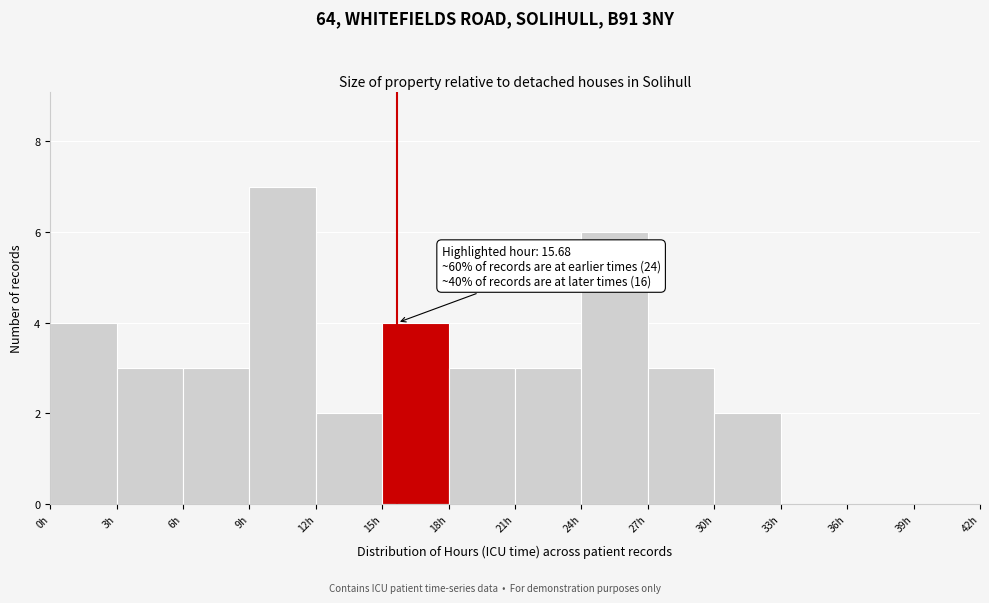

Which range on the x-axis has the tallest bar?

9 to 12